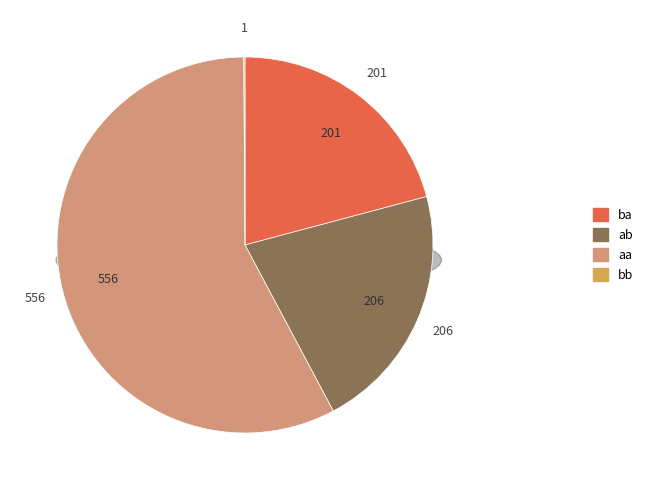

How many slices are in this pie chart?

4